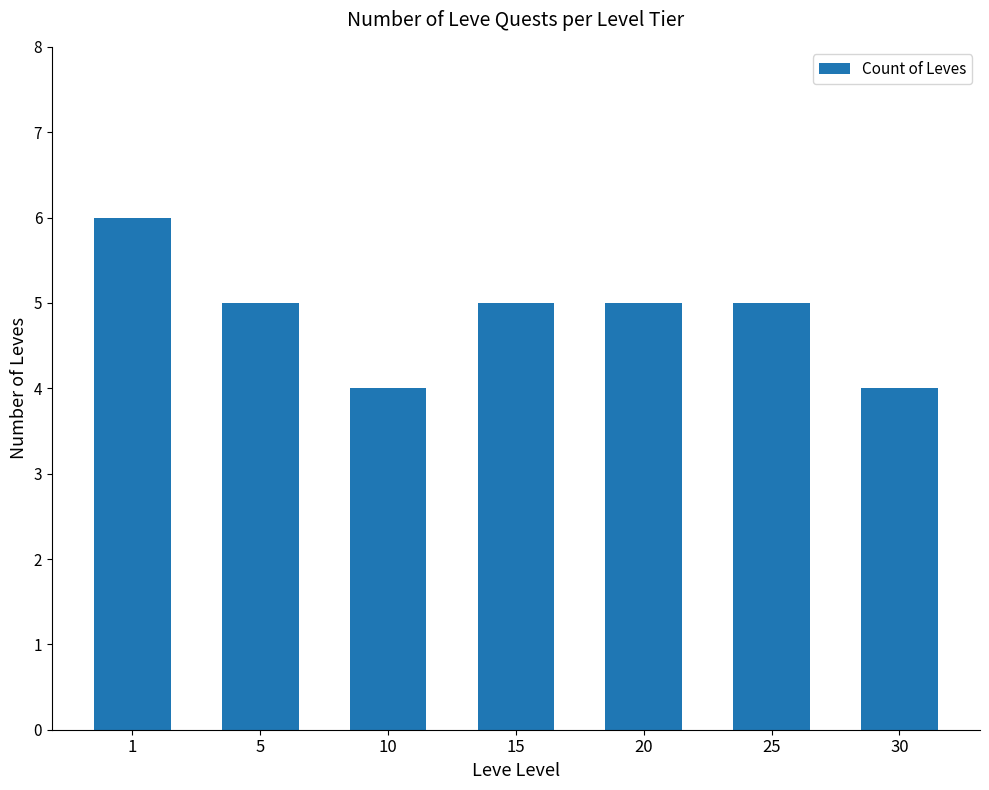

True or false: the data shows 5 at 25.

True